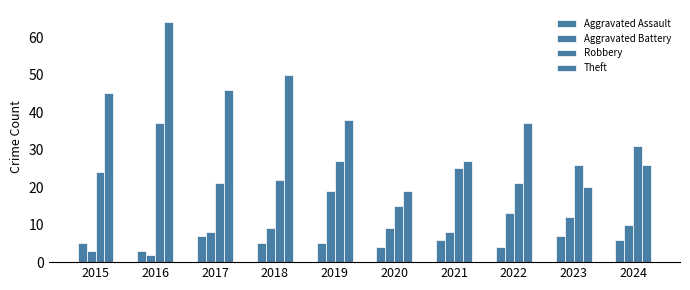

How many bars are there in total?

40